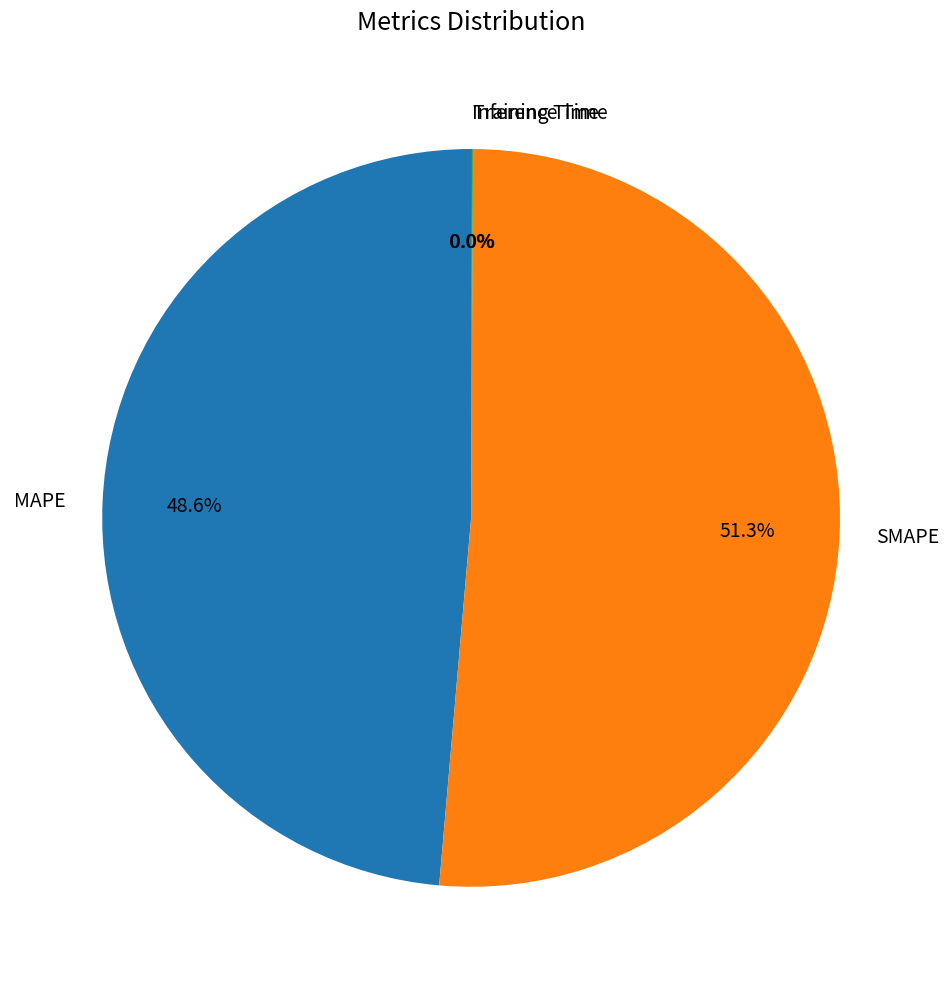

Which category has the biggest portion of the pie?

SMAPE